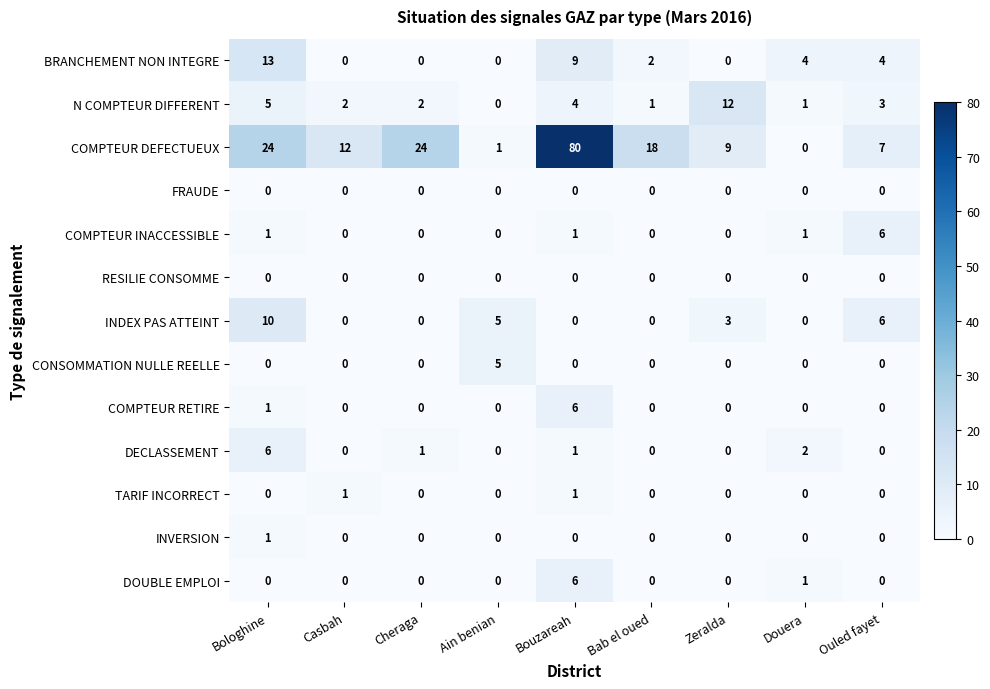

Which series changed the most between Bab el oued and Douera?

COMPTEUR DEFECTUEUX